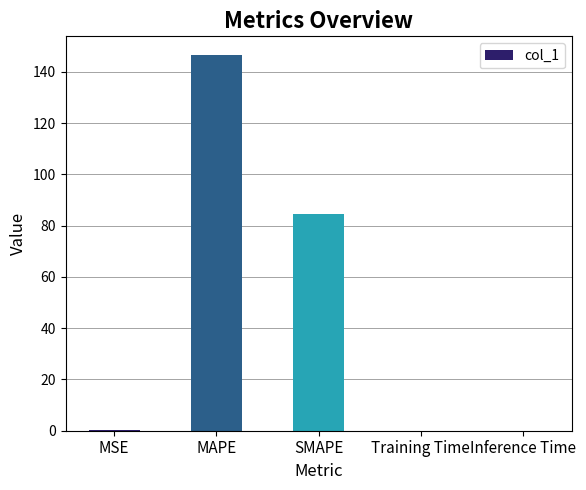

At which category does the chart reach its peak across all series?

MAPE